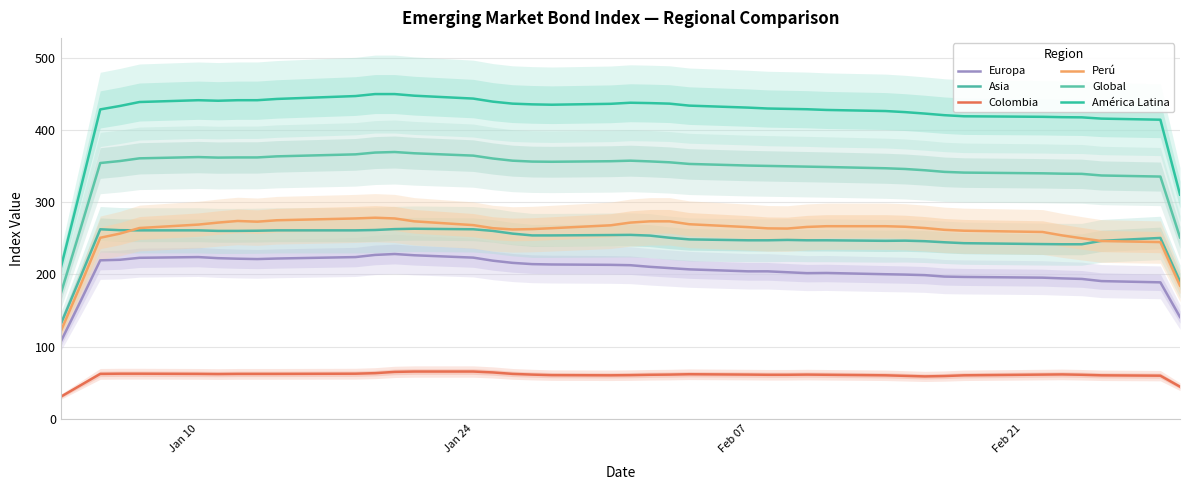

Does the chart display data point markers on the line(s)?

No